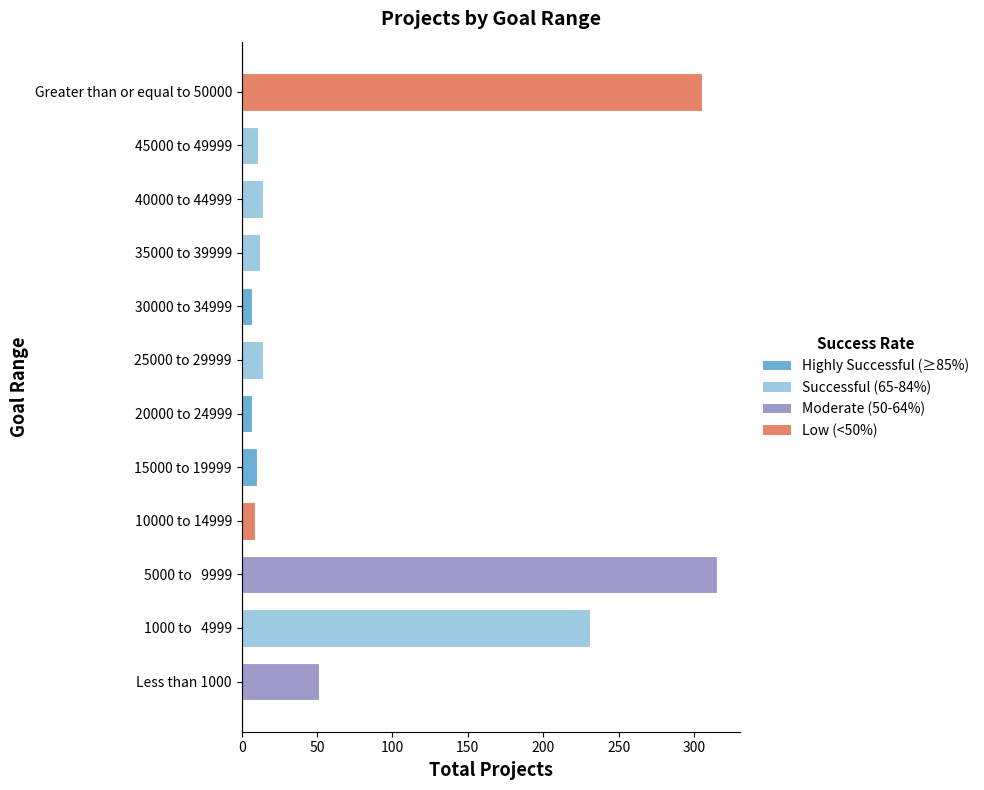

At which label is the value closest to 161?

1000 to   4999